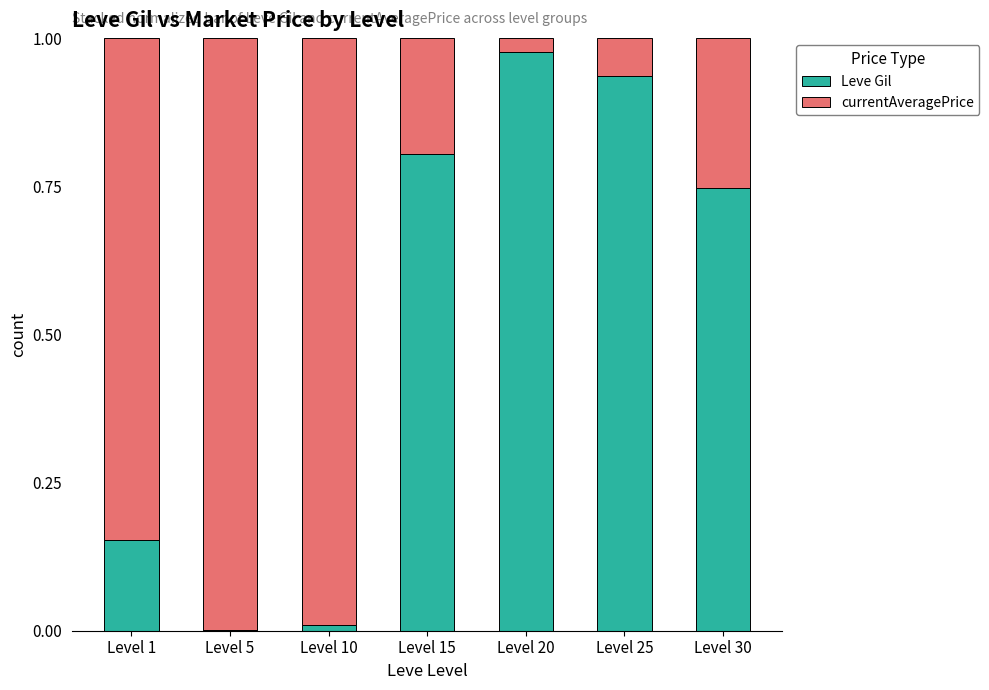

Which category has the highest value in the Leve Gil series?

Level 20